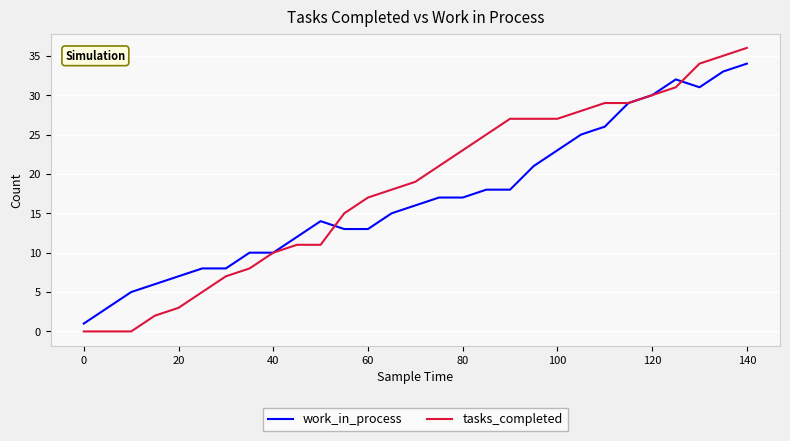

What is the difference between the maximum and second lowest values in the work_in_process series?

31